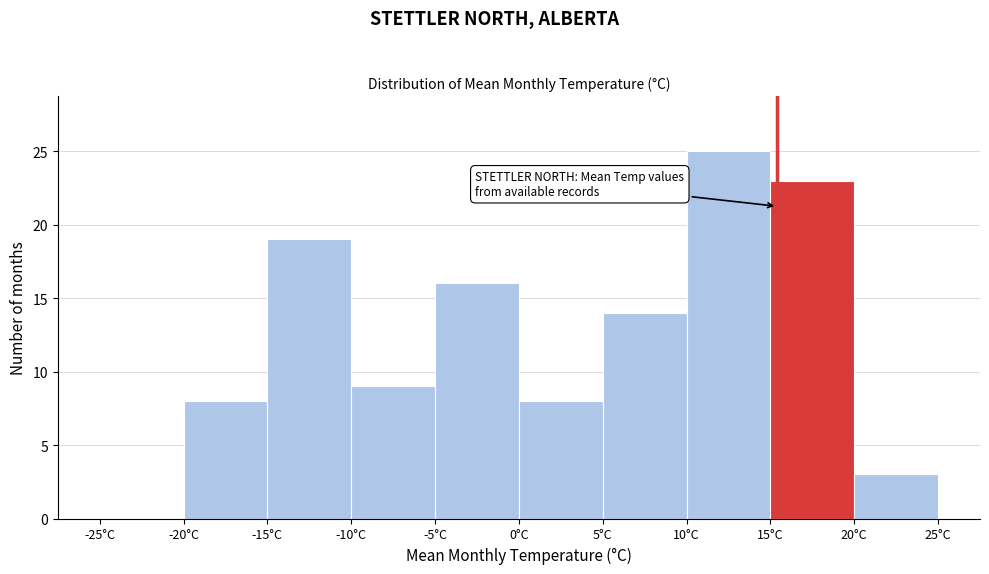

Reading left to right, list every bar in this chart as the range it spans on the x-axis followed by its height. The values are not printed on the chart, so give them approximately, as read against the axis.

-25 to -20: 0
-20 to -15: 8
-15 to -10: 19
-10 to -5: 9
-5 to 0: 16
0 to 5: 8
5 to 10: 14
10 to 15: 25
15 to 20: 23
20 to 25: 3